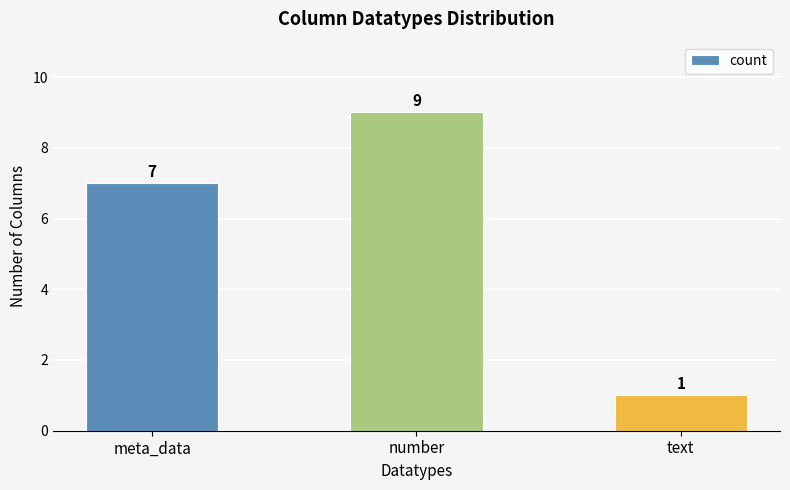

What is the label of the 2nd bar from the right?

number